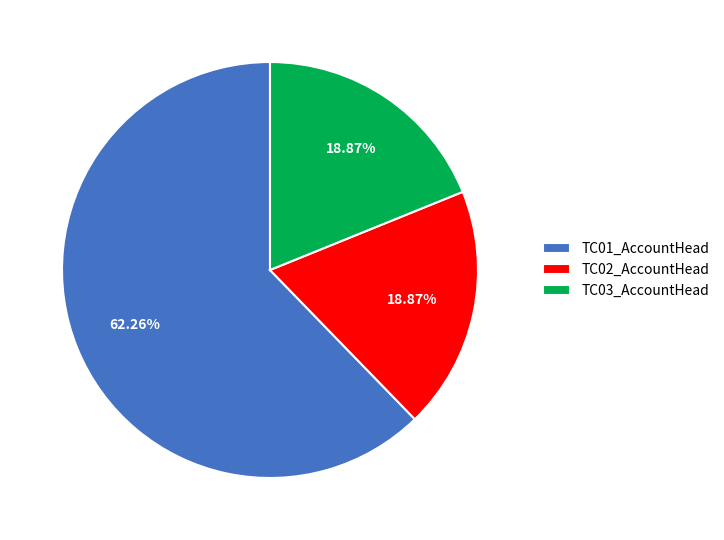

What is the ratio of the value at TC03_AccountHead to the value at TC01_AccountHead?

0.3